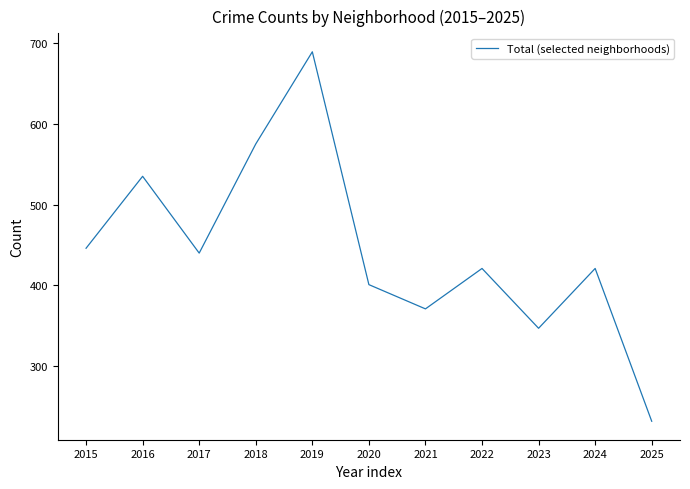

At which category does the data reach its first local valley?

2017